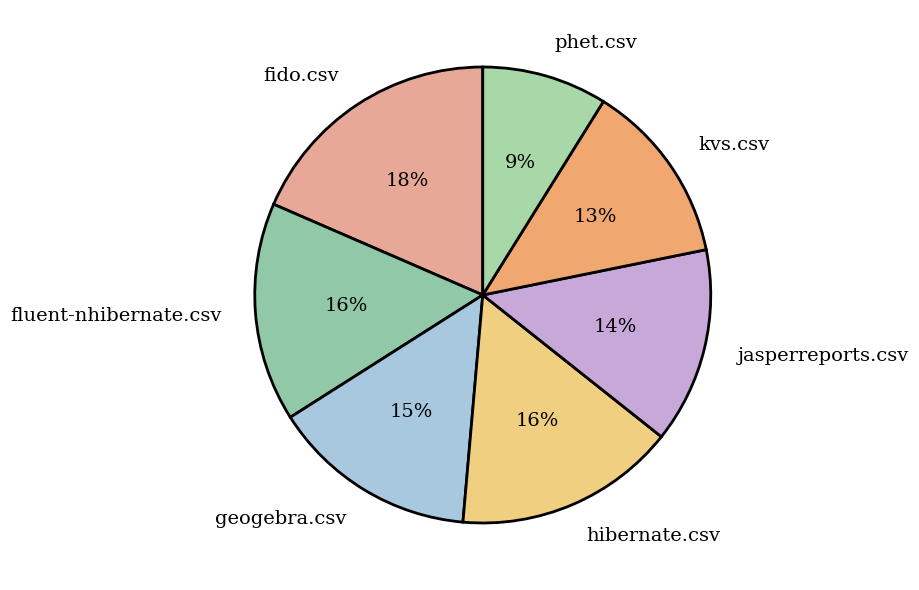

Which slice is the largest?

fido.csv